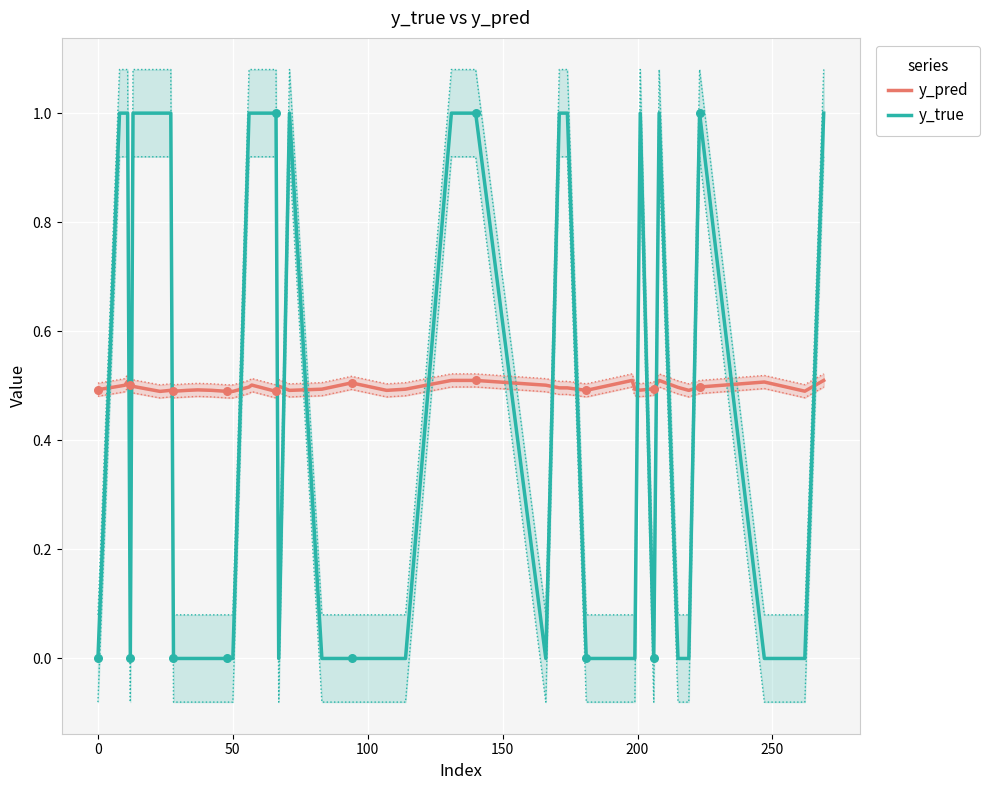

Which series has the widest spread of Y values?

y_true